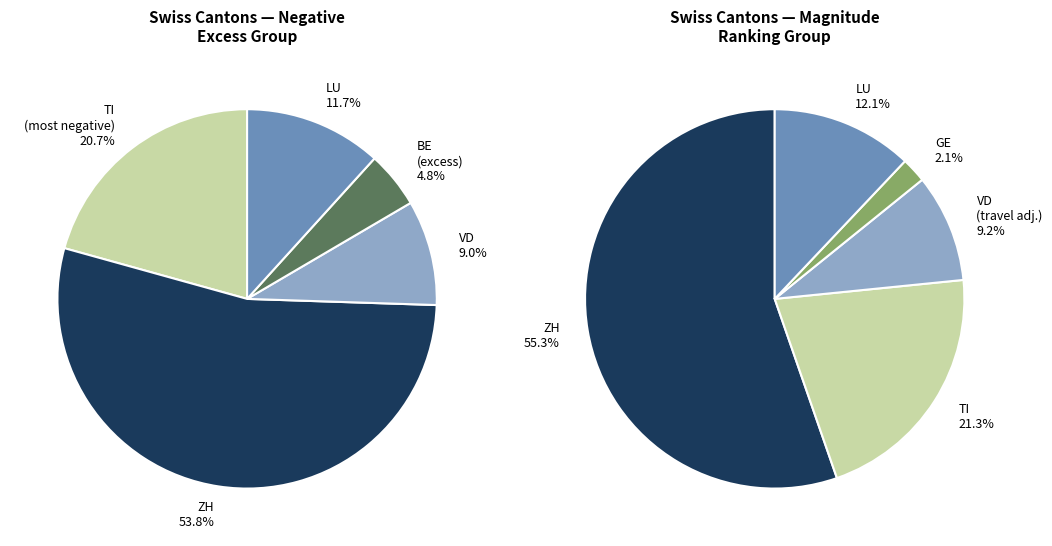

Is 39 the majority of the pie?

No